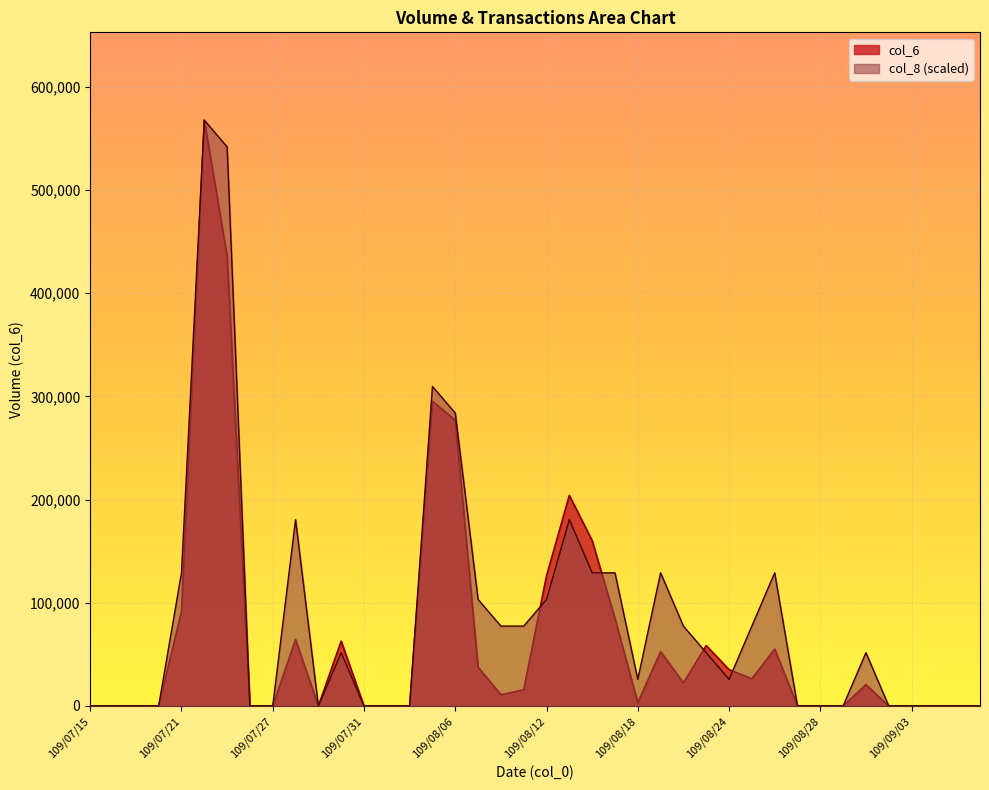

Rank the series by their average value, from highest to lowest.

col_8 (scaled), col_6